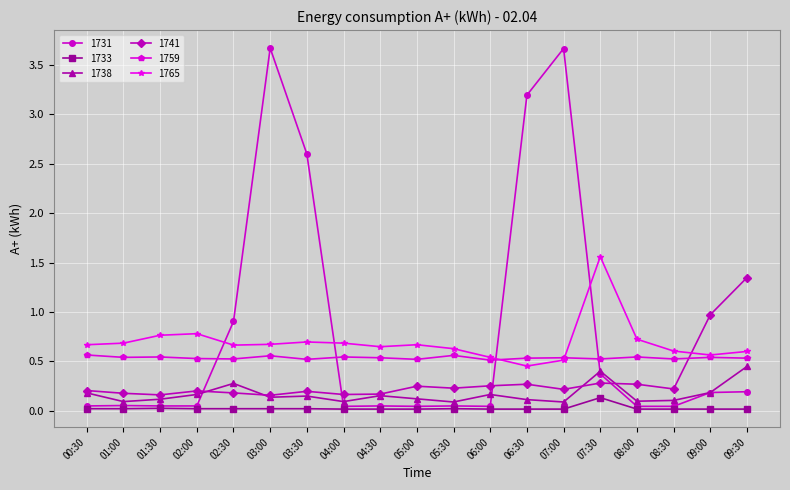

Is the value of 1738 at 08:00 greater than the value of 1731 at 06:30?

No